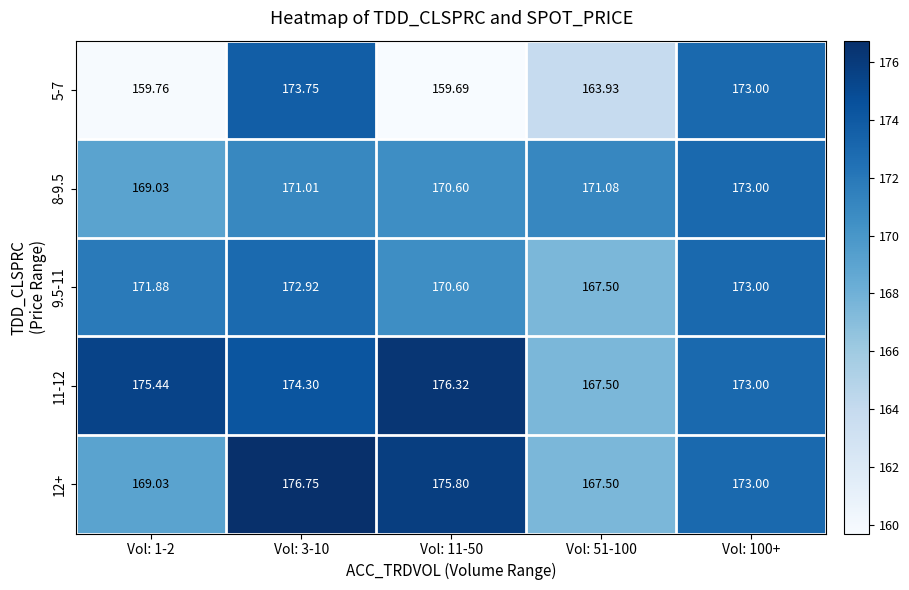

Is the value of 9.5-11 at Vol: 51-100 greater than the value of 12+ at Vol: 100+?

No